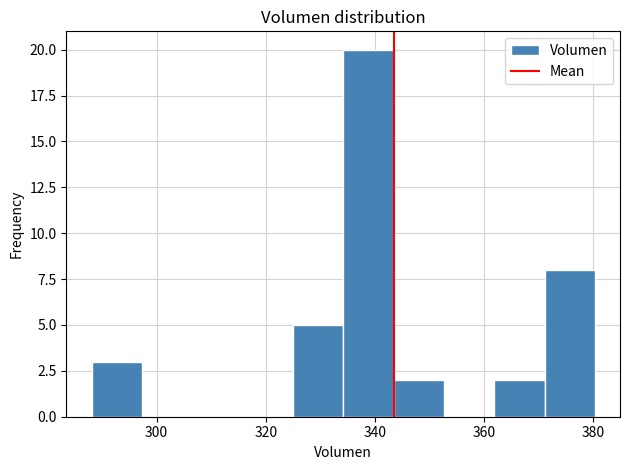

Reading left to right, transcribe this chart: for each bar, give the range it covers on the x-axis and its height. Neither the bar edges nor the heights are printed on the chart, so give them approximately, as read against the axes.

288 to 298: 3
298 to 306: 0
306 to 316: 0
316 to 324: 0
324 to 334: 5
334 to 344: 20
344 to 352: 2
352 to 362: 0
362 to 372: 2
372 to 380: 8